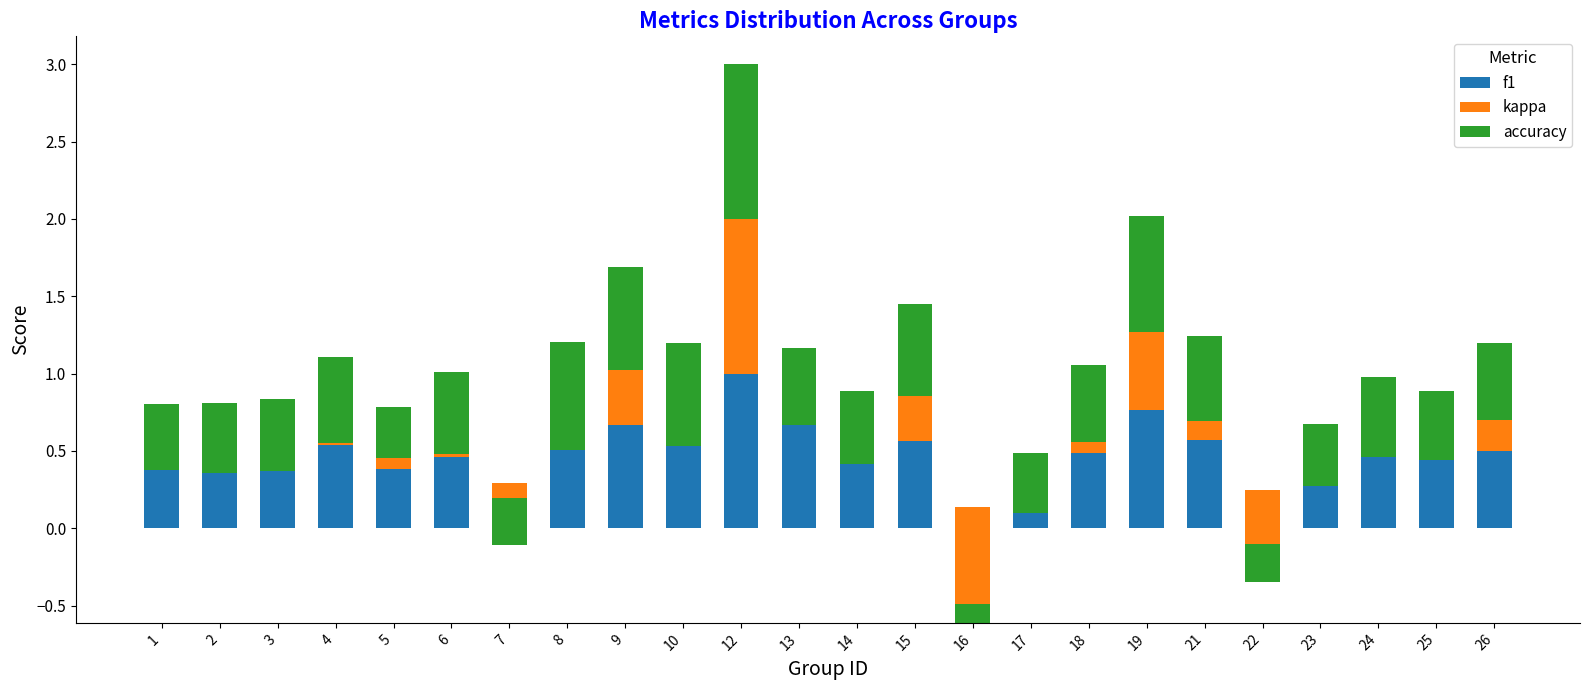

Does the chart contain any negative values?

Yes